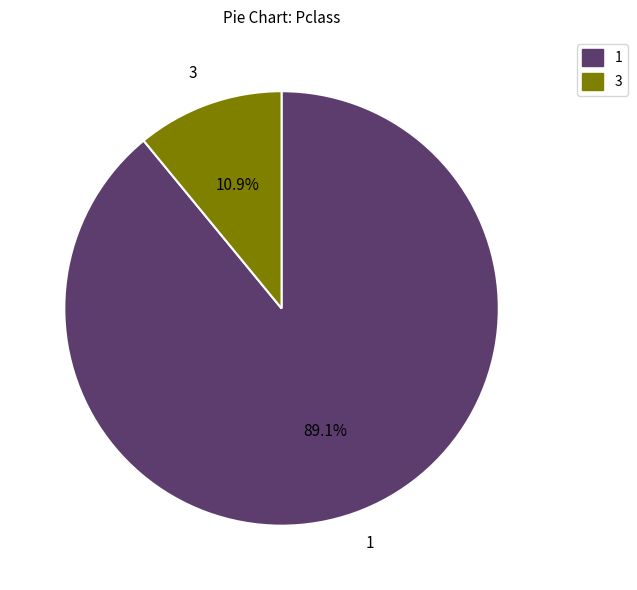

Does any single category account for the majority?

Yes